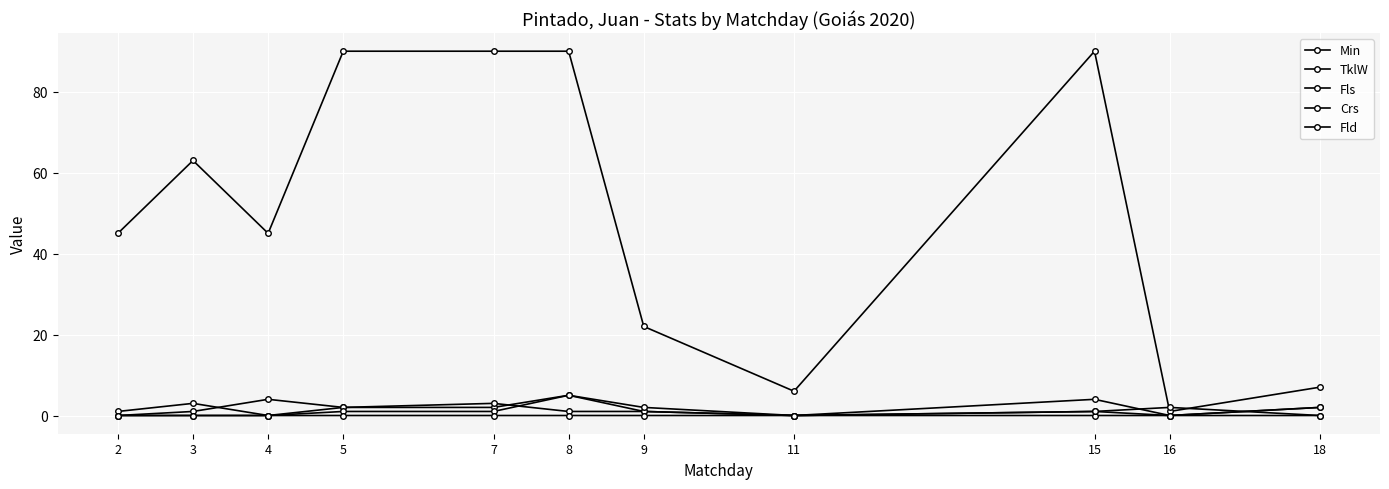

List the series in order of their peak value, highest first.

Min, TklW, Crs, Fld, Fls